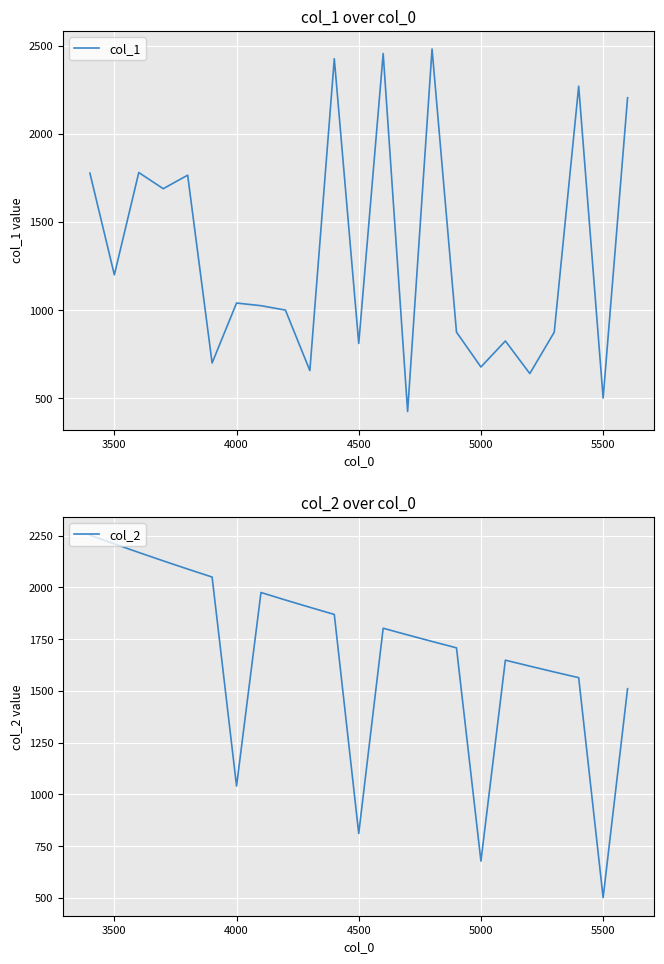

True or false: col_2 has more than 2 points higher than both neighbors.

True